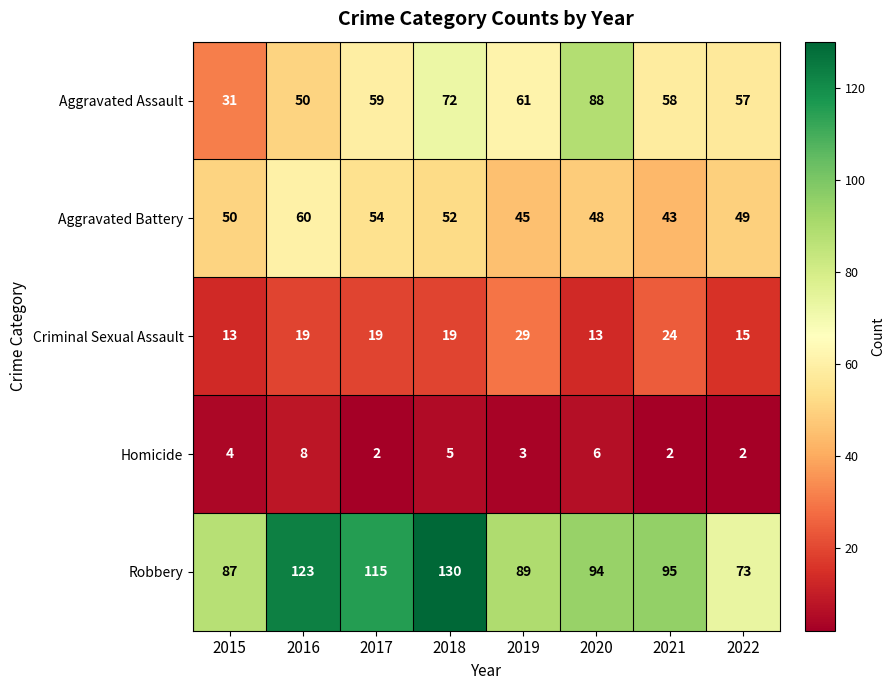

What is the difference between the highest and lowest values at 2017?

113